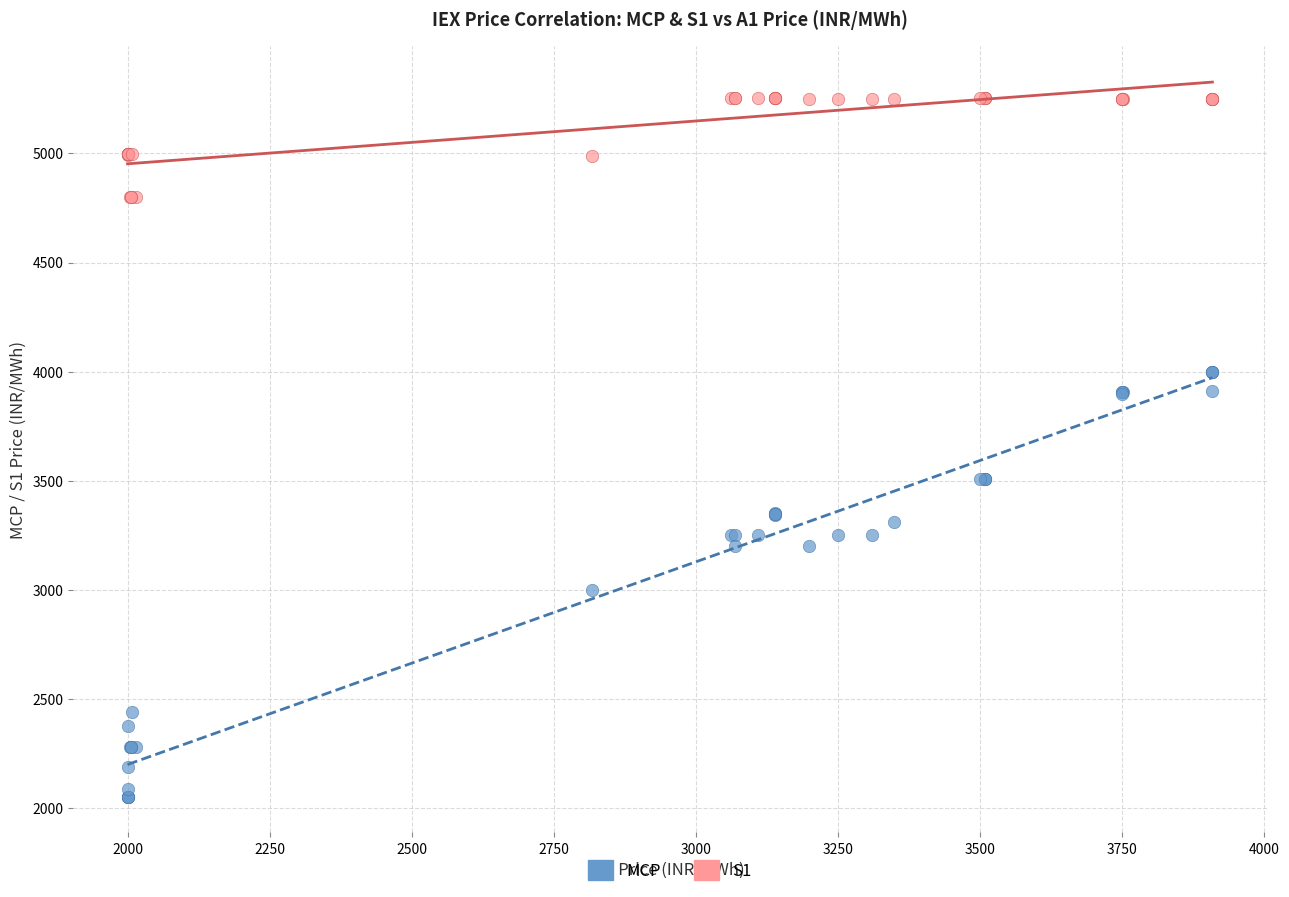

Which series reaches the minimum Y coordinate?

MCP